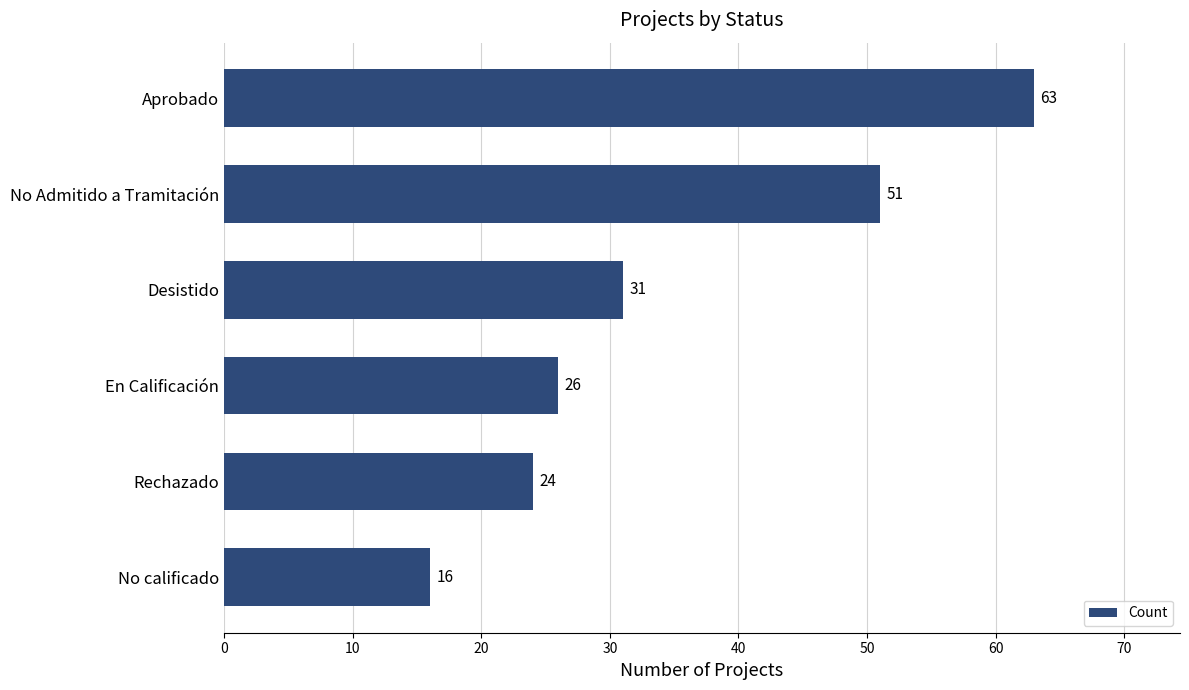

How many data points does each series have?

6